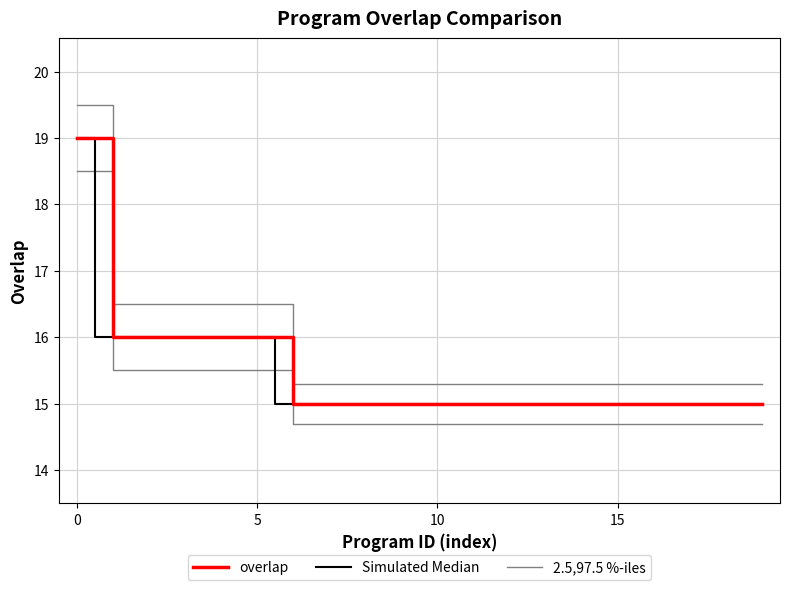

Is it true that Simulated Median equals 23.7 at 20?

False